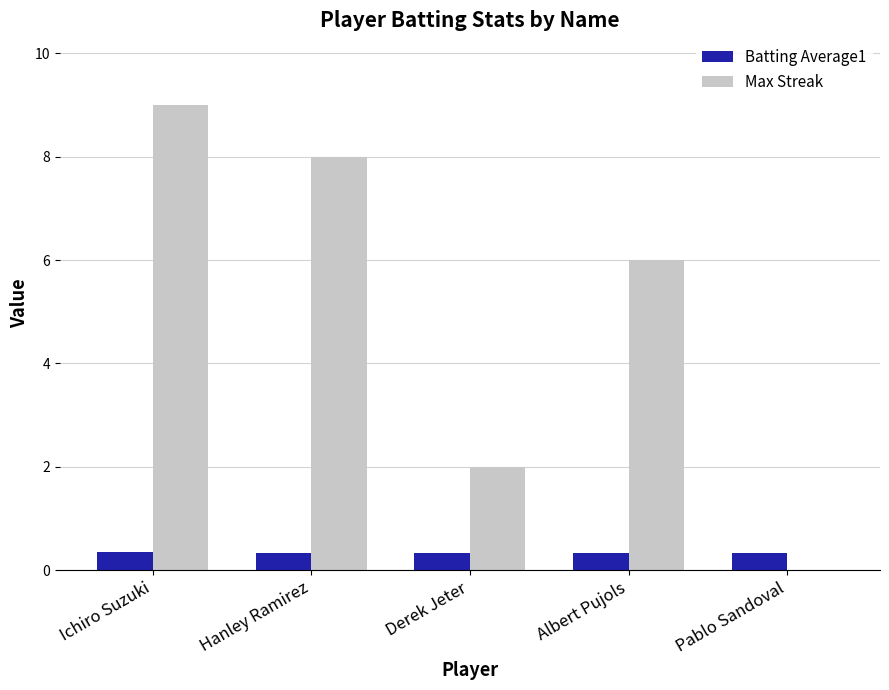

What is the greatest value displayed?

9.0